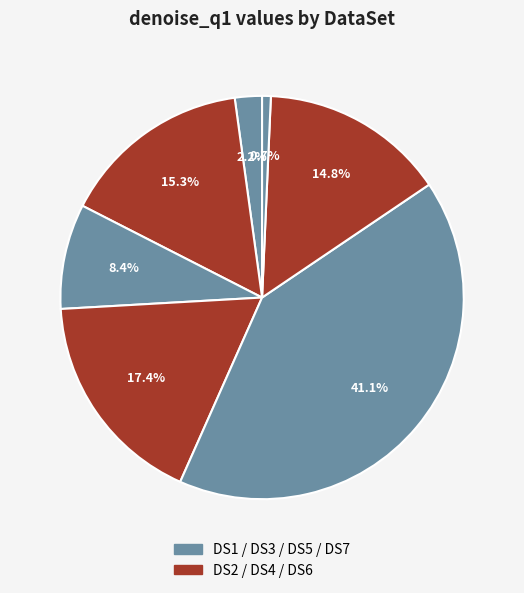

How many slices are in this pie chart?

7